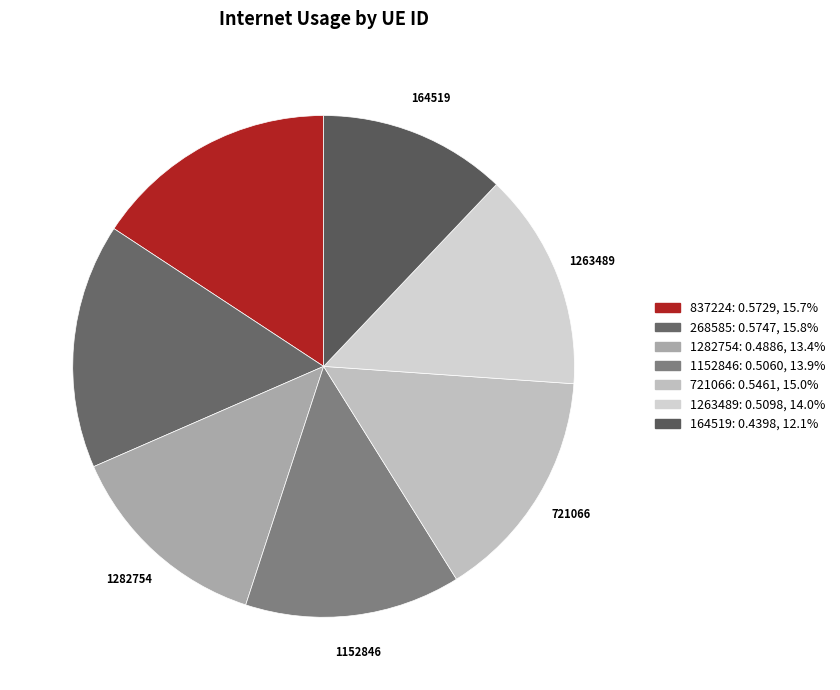

Do 164519 and 1263489 together represent more than half of the pie?

No